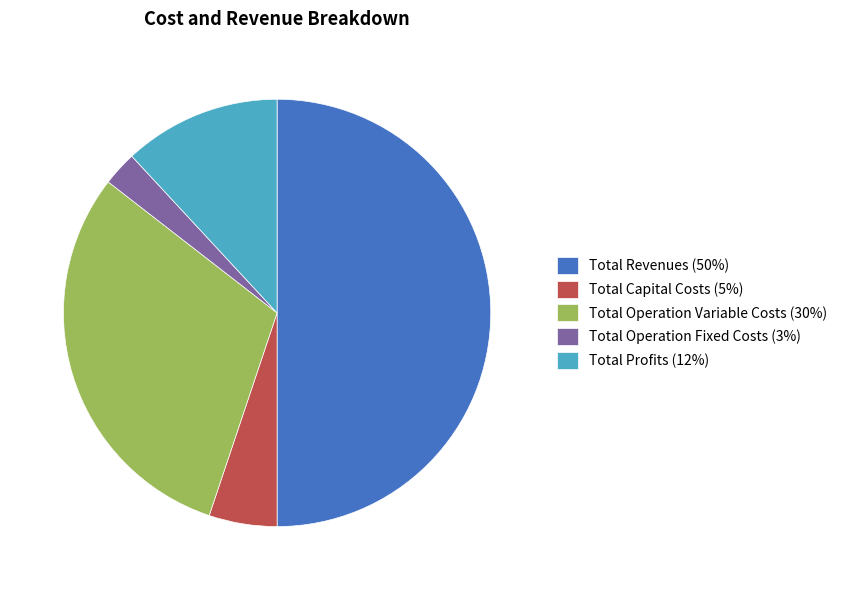

Count the number of slices in the pie.

5